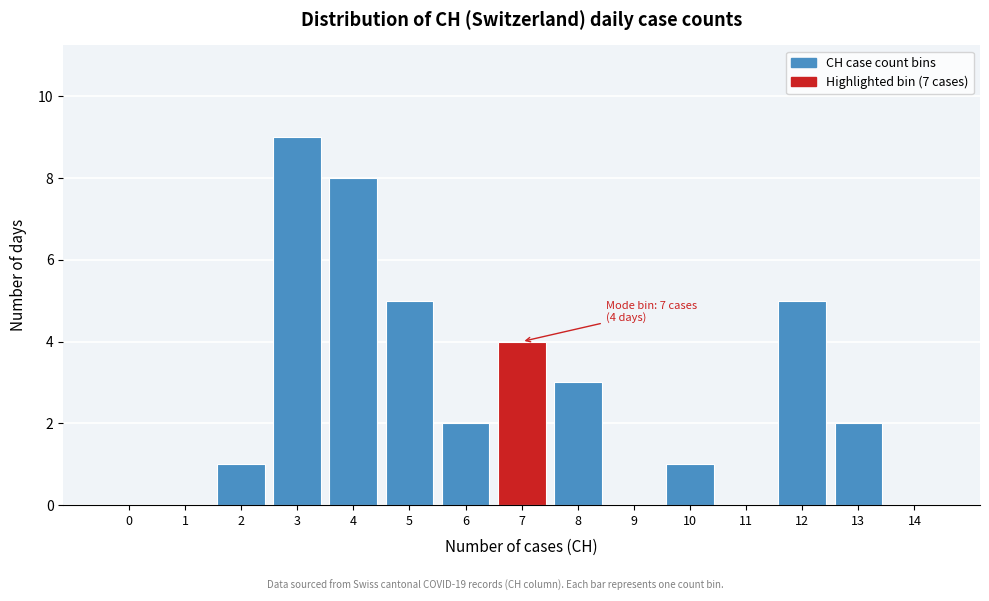

Reading left to right, extract all data points from this chart.

0=0	1=0	2=1	3=9	4=8	5=5	6=2	7=4	8=3	9=0	10=1	11=0	12=5	13=2	14=0